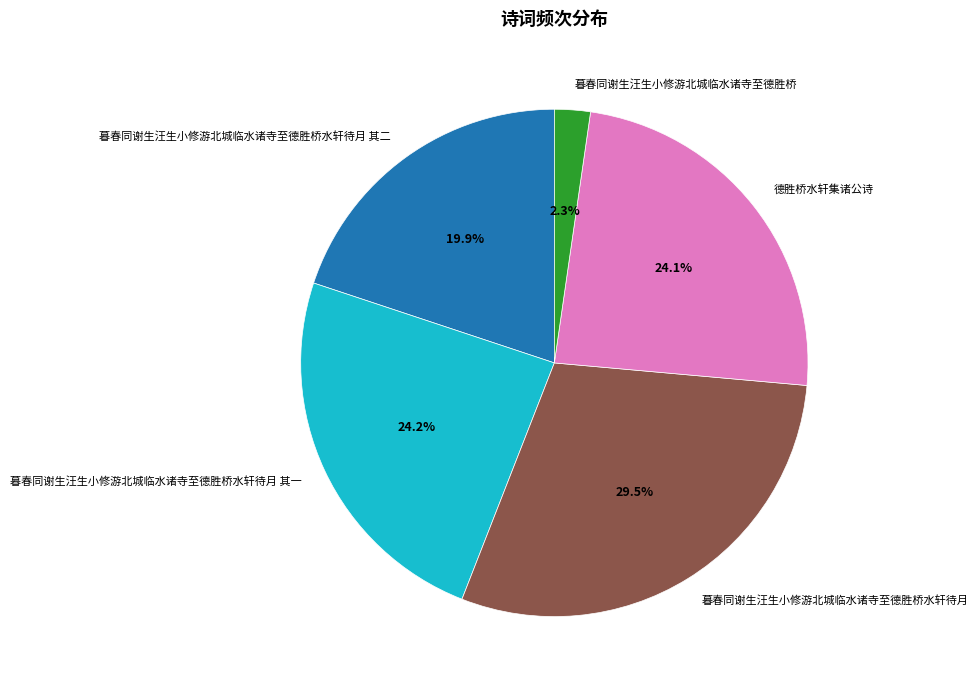

What percentage is NOT represented by 暮春同谢生汪生小修游北城临水诸寺至德胜桥水轩待月 其一?

75.8%